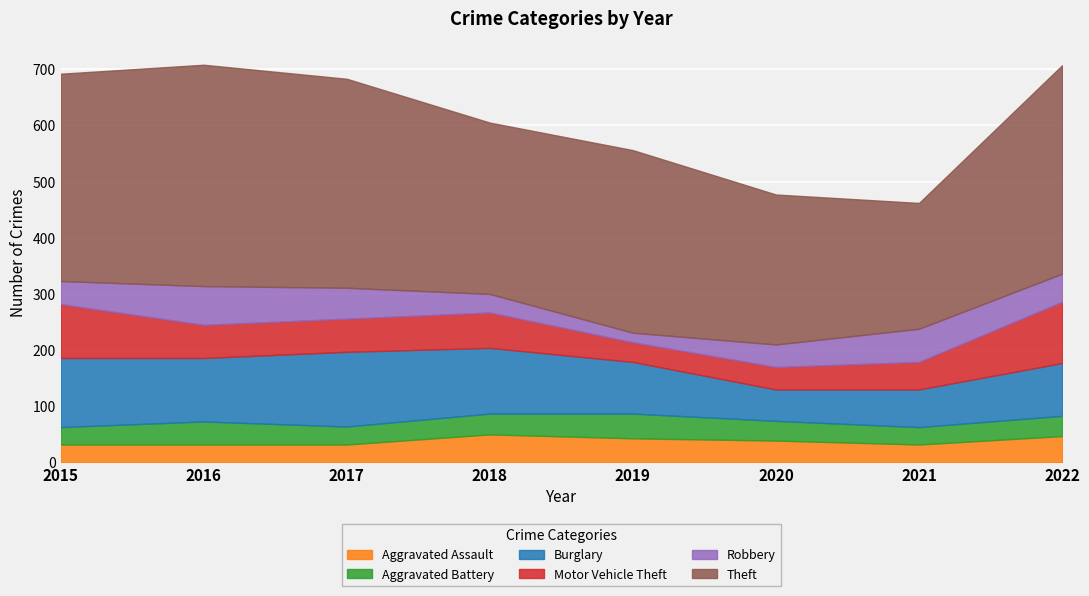

What is the sum of all Burglary values?

795